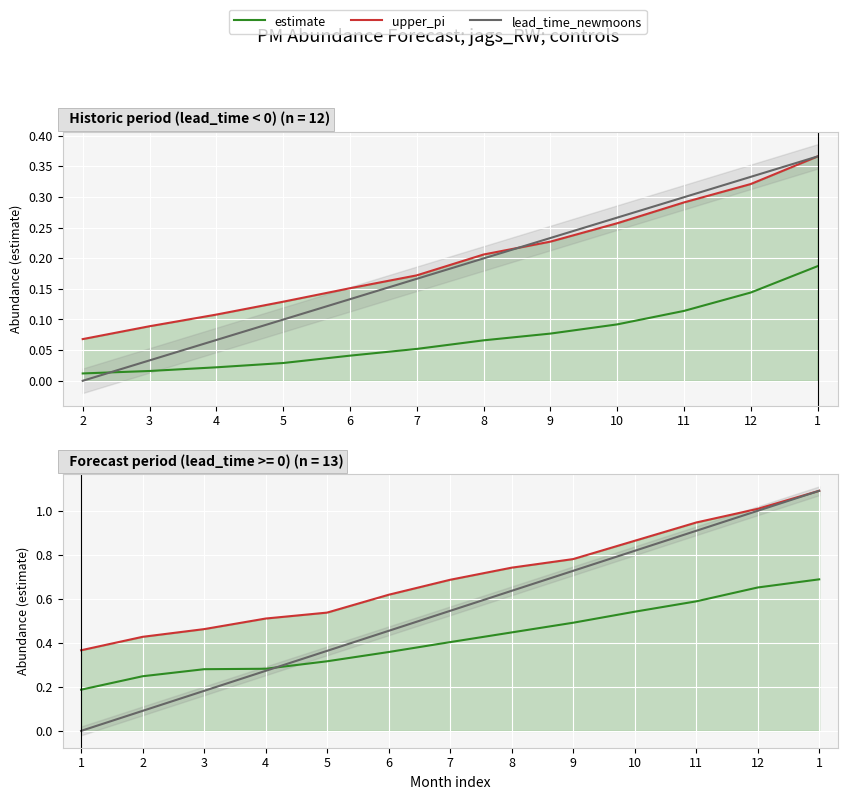

How many intersections are there between estimate and lead_time_newmoons?

1